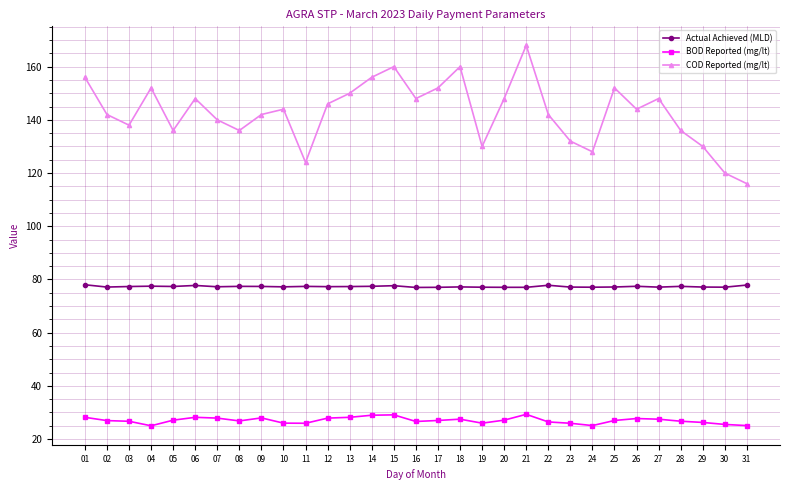

What is the value of the BOD Reported (mg/lt) point at the 9th from the left?

28.0